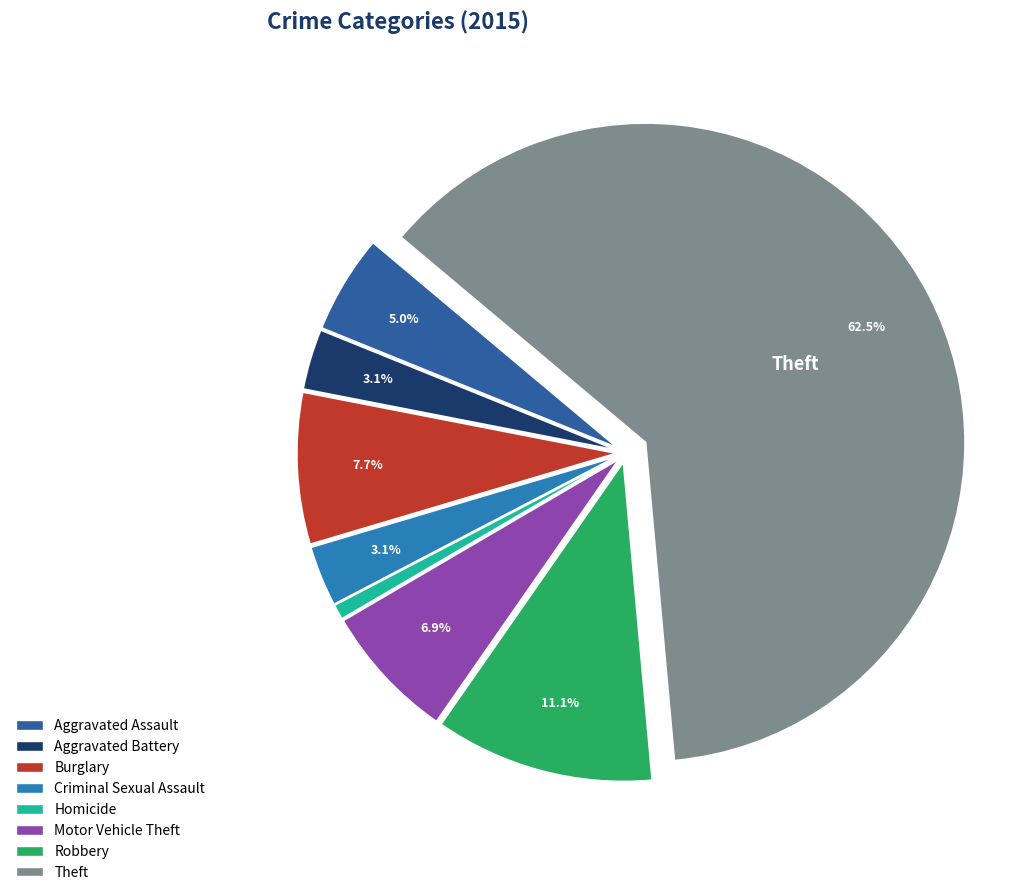

To the nearest percent, what is the average slice percentage?

12%